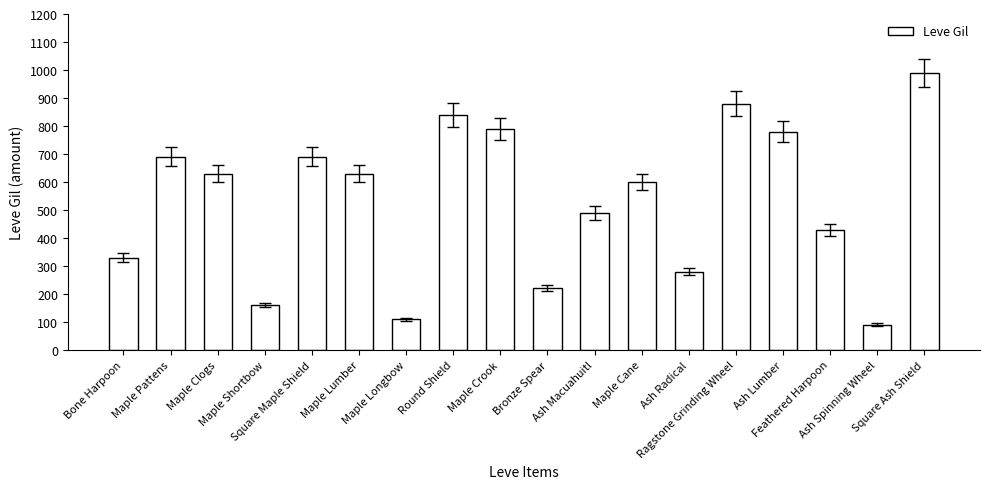

What is the difference between the maximum and minimum values?

900